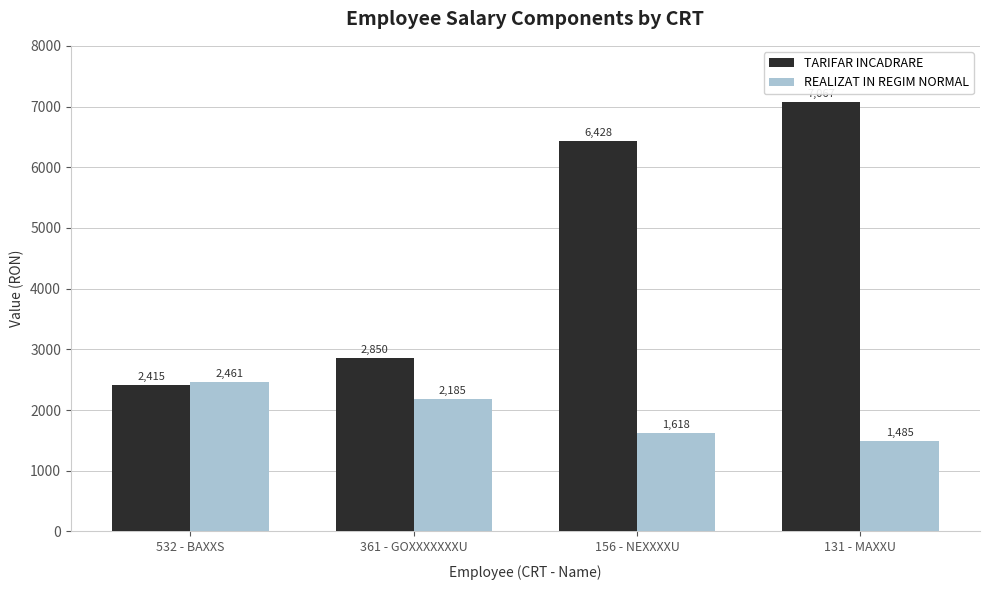

How many categories are shown in the chart?

4